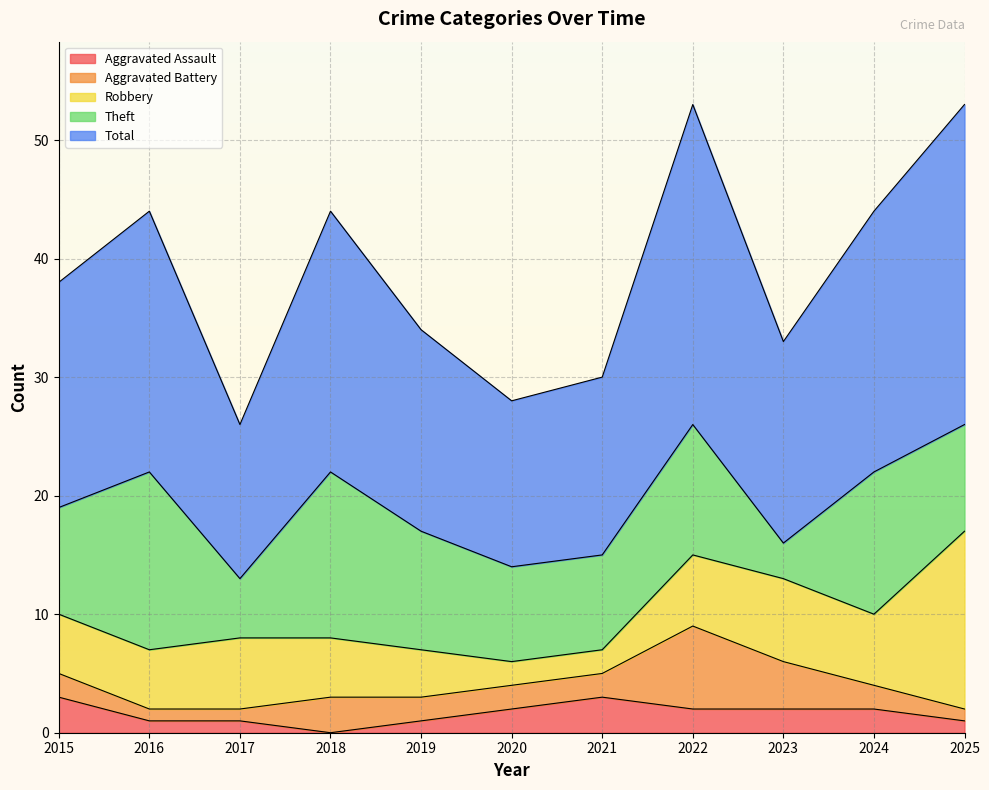

Where is Robbery nearest to the value 8?

2023